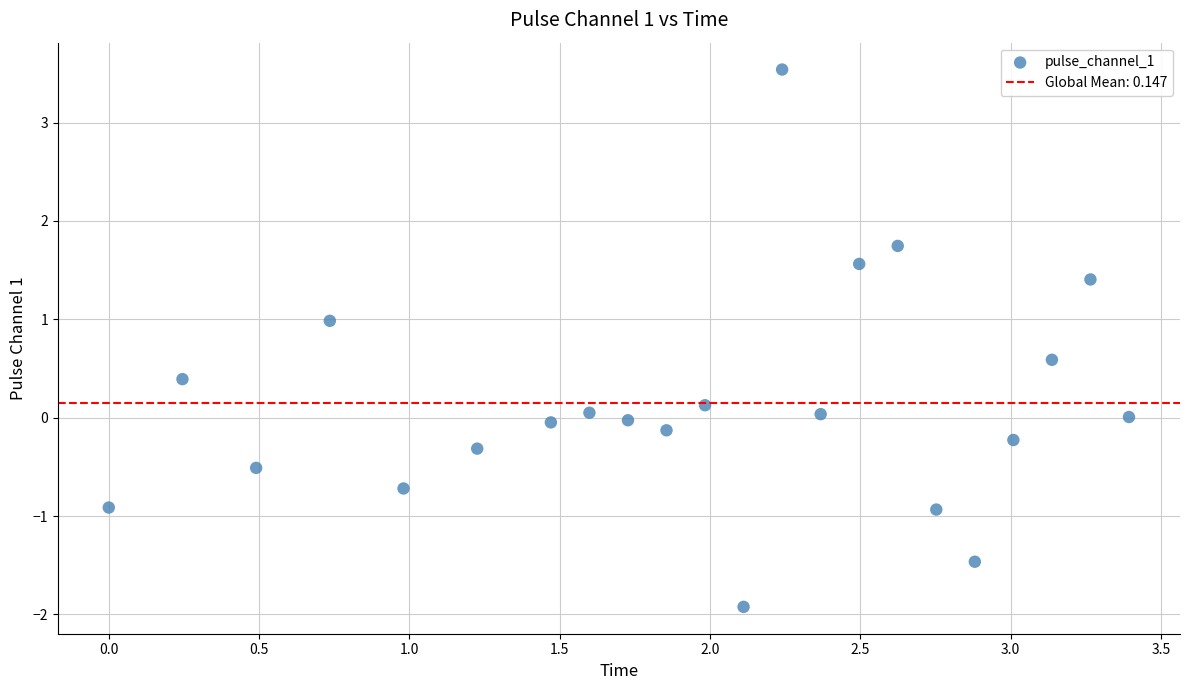

What is the range of X values (max minus min)?

3.4